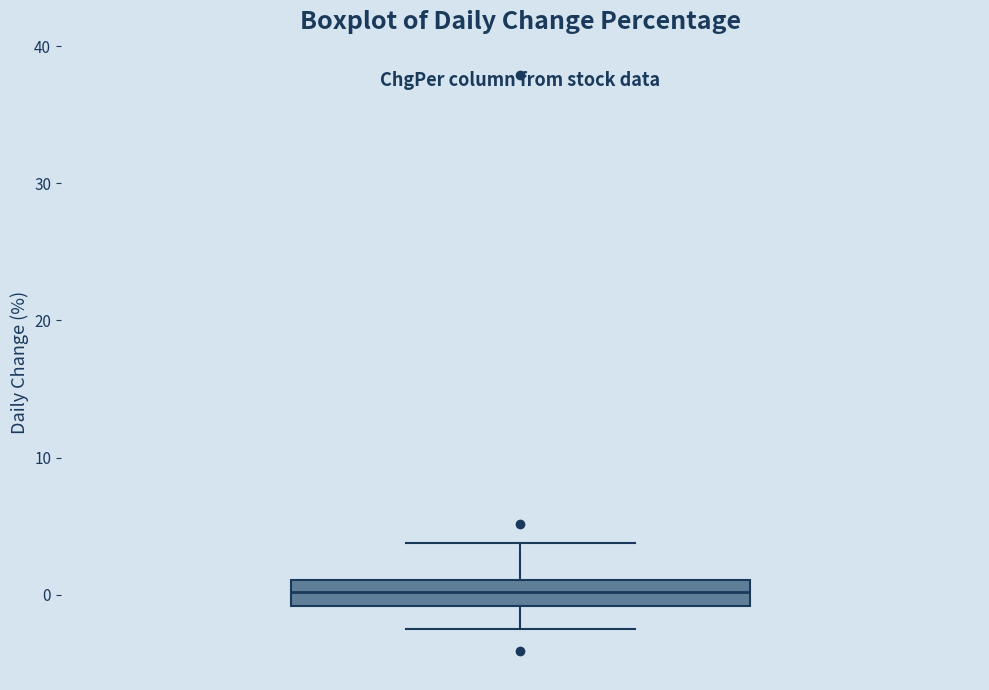

Read this box plot against the y-axis: the position of the median line, the range covered by the box, and the ends of both whiskers. The values are not printed on the chart, so give them approximately, as read against the axis.

median 0, box -1 to 1, whiskers -3 to 4